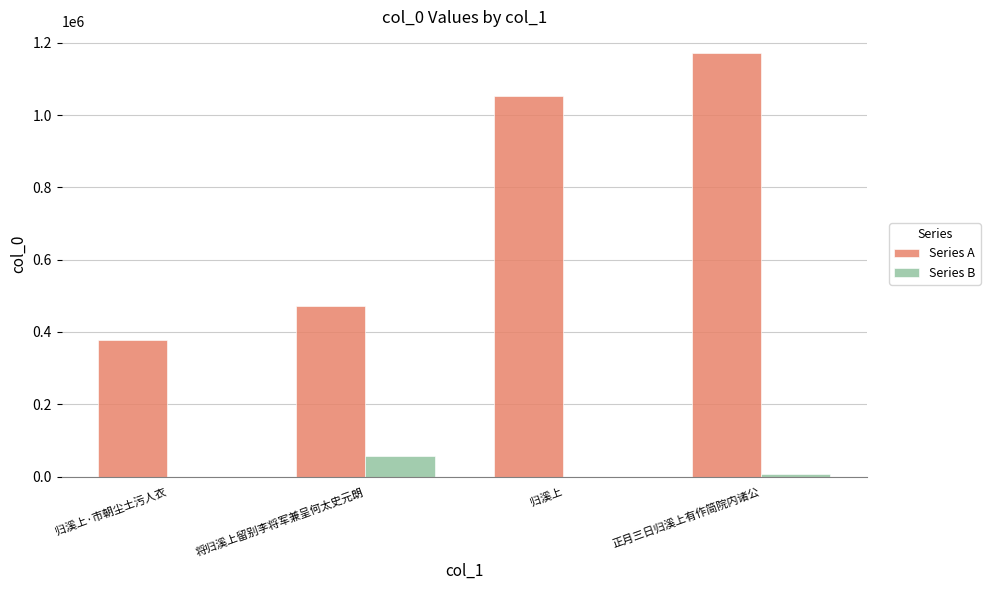

What value does the Series A series have at 归溪上, to the nearest 10?

1053670